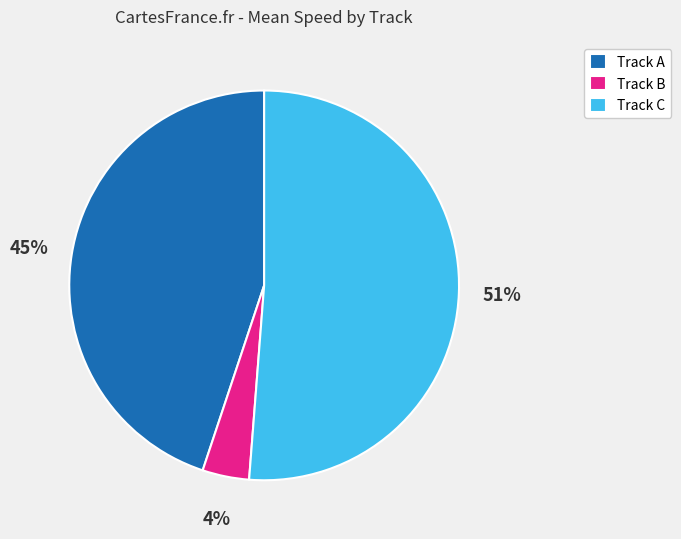

Combined, do Track B and Track A account for over 50%?

No